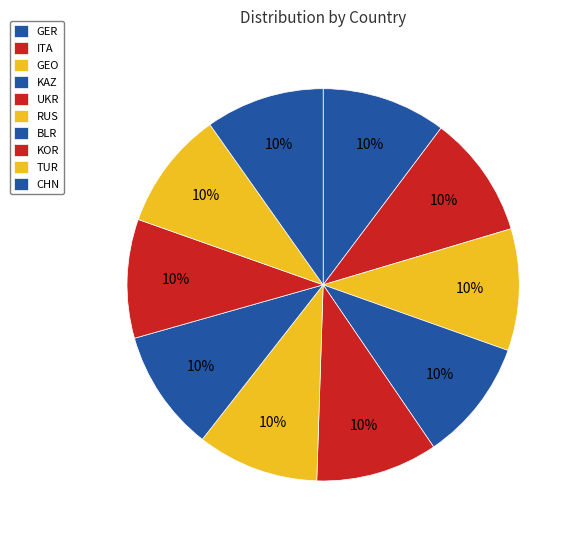

To the nearest percent, what is the combined percentage of UKR and KOR?

20%